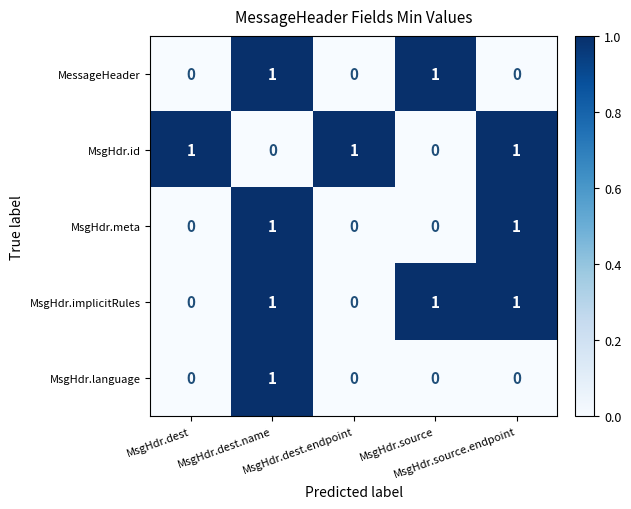

At how many categories does at least one series exceed 0?

5